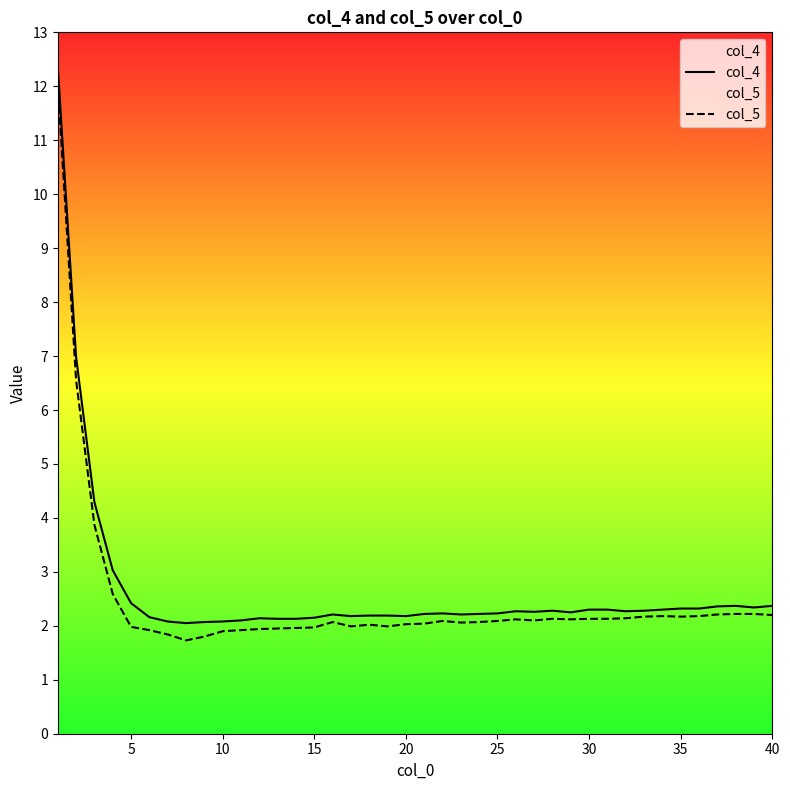

The col_4 series shows 2.2 at 25. True or false?

True